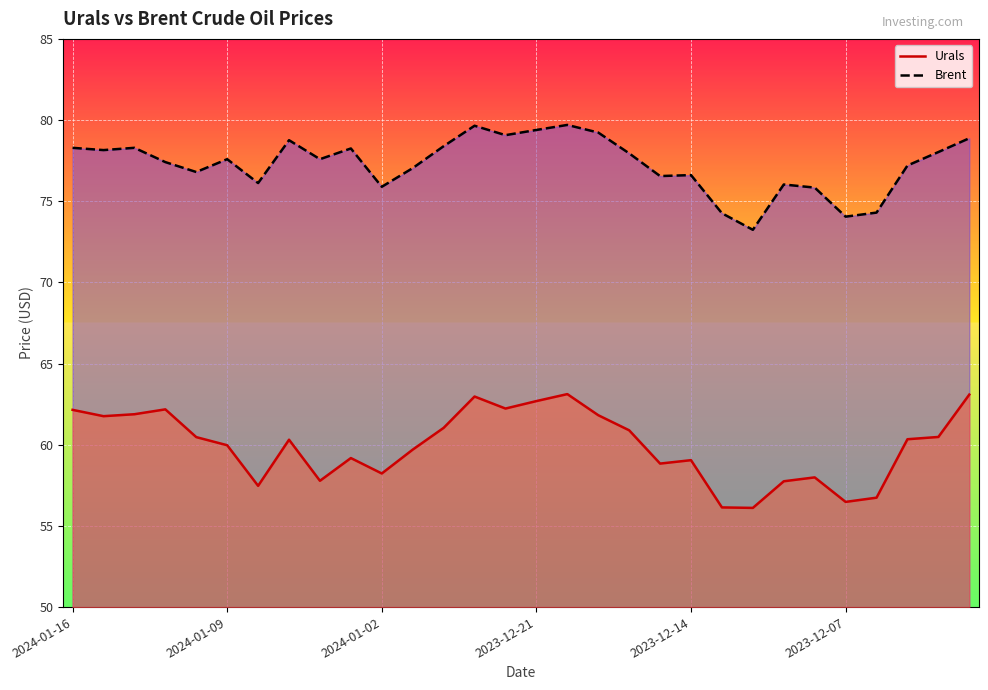

Does the chart display data point markers on the line(s)?

No